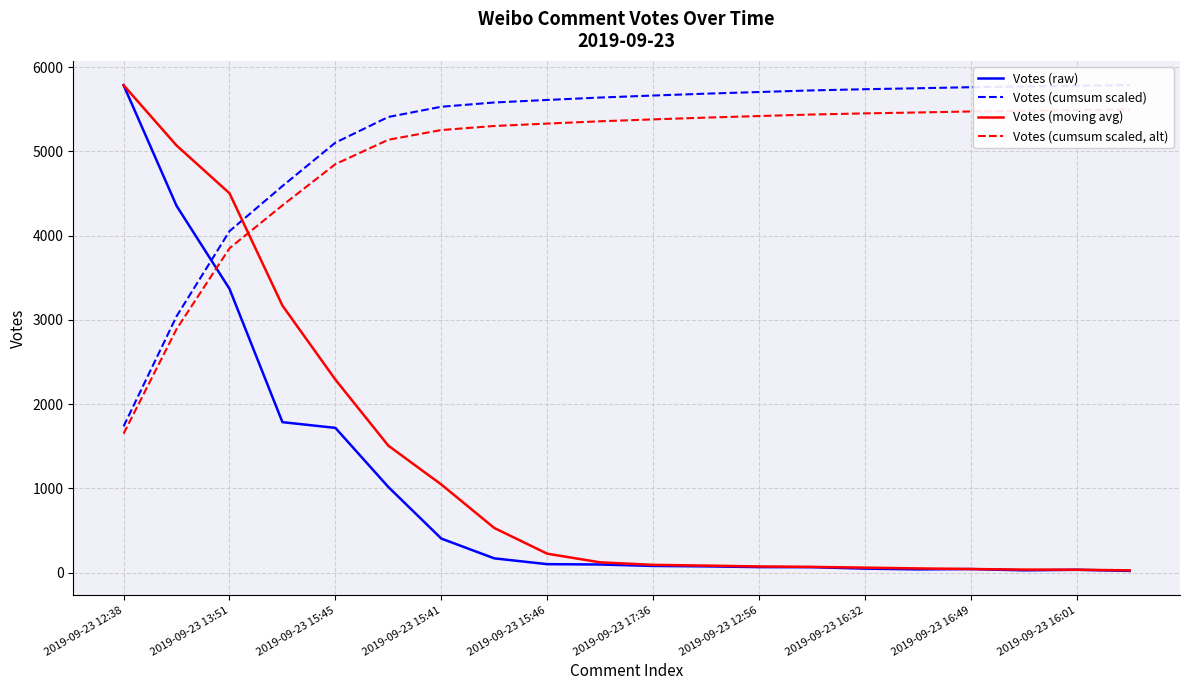

Where is Votes (raw) nearest to the value 2903?

2019-09-23 13:51